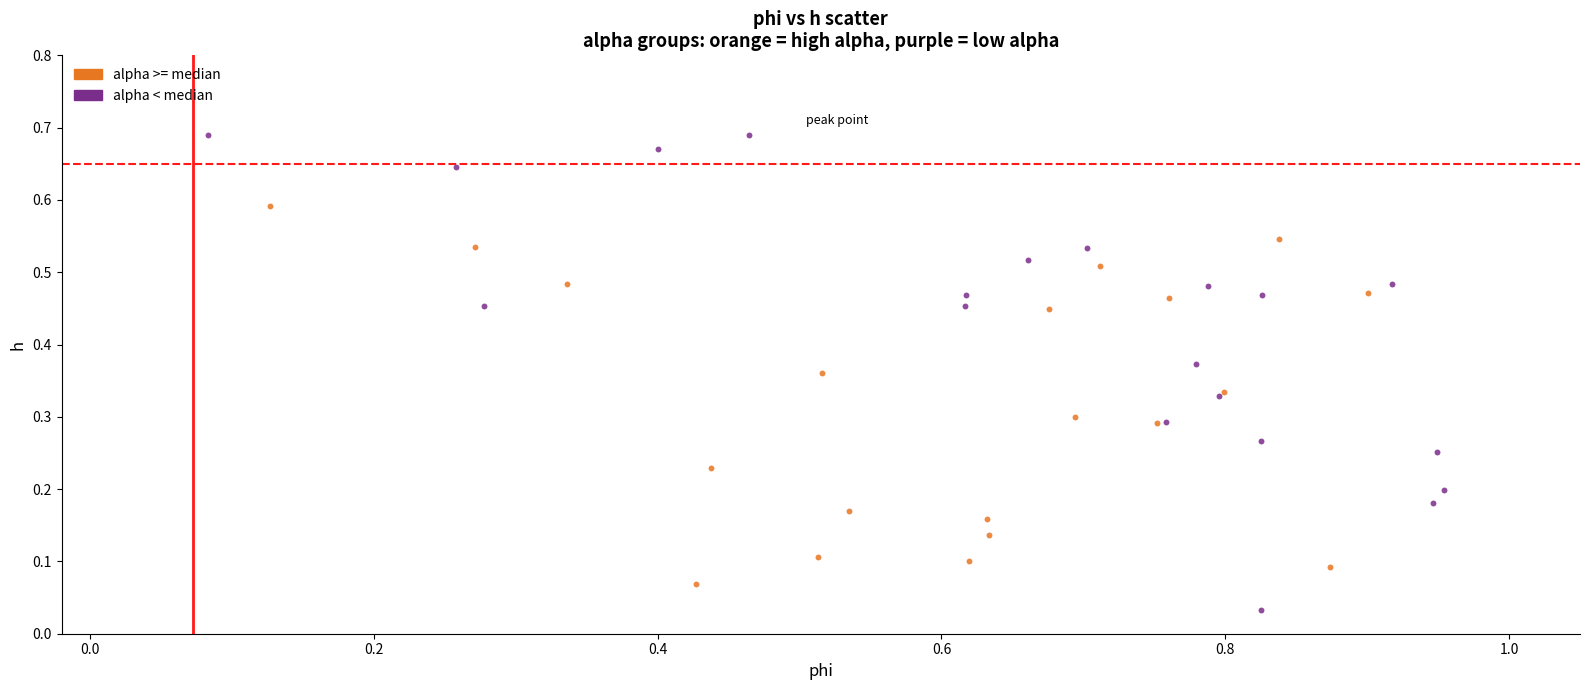

Which series contains the highest Y value?

alpha < median